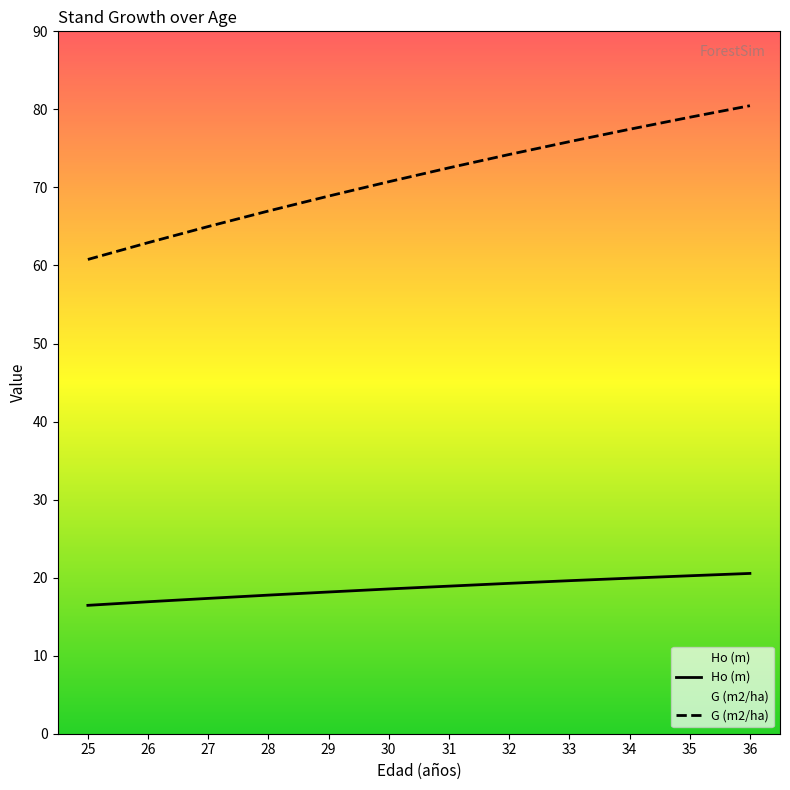

What is the average value of the Ho (m) series?

18.6